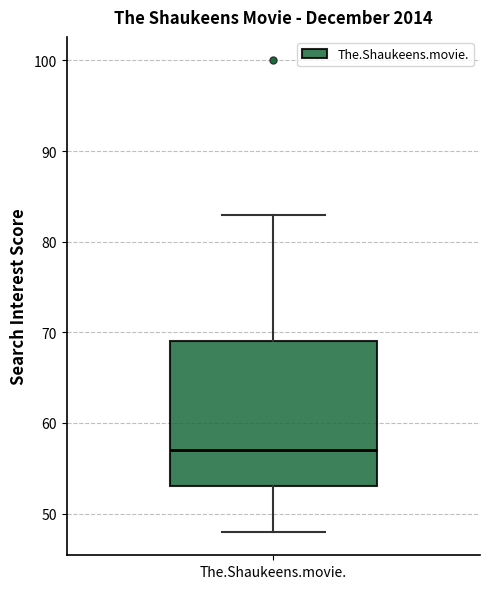

Read this box plot against the y-axis: the position of the median line, the range covered by the box, and the ends of both whiskers. The values are not printed on the chart, so give them approximately, as read against the axis.

median 57, box 53 to 69, whiskers 48 to 83